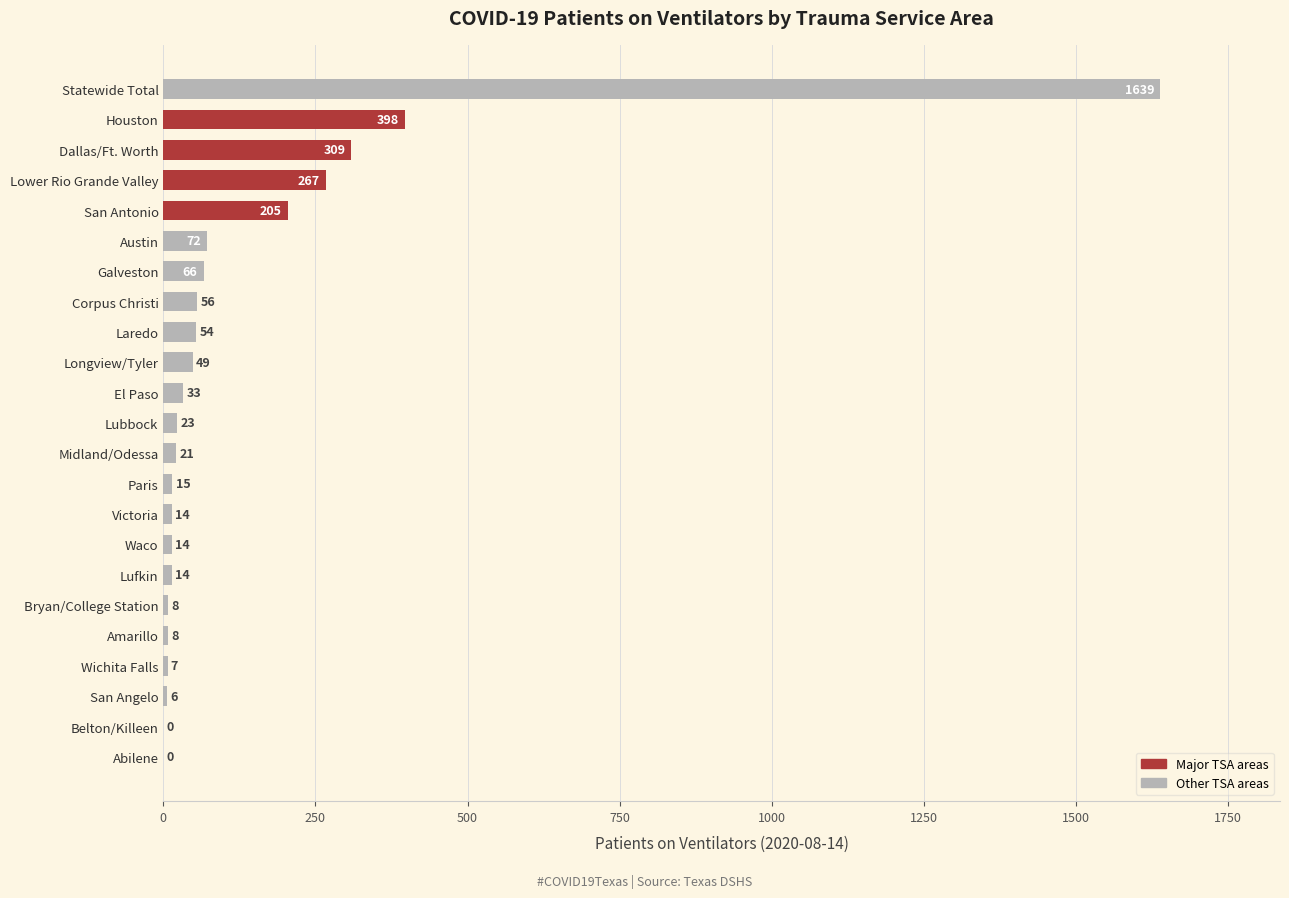

What value does the data have at San Angelo?

6